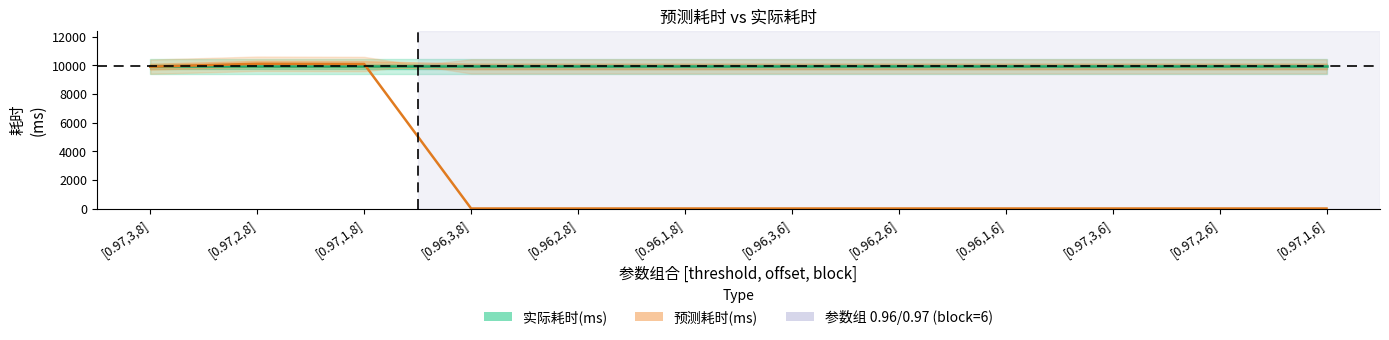

At which label does 预测耗时(ms) reach its peak?

[0.97,2,8]